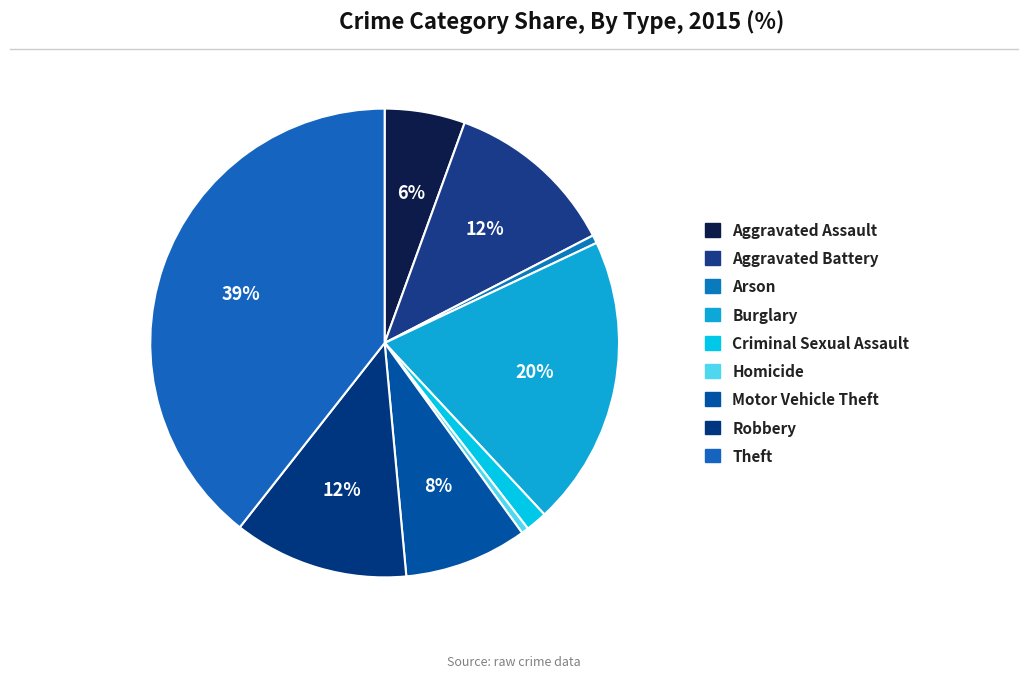

True or false: Aggravated Battery accounts for 24% of the total.

False